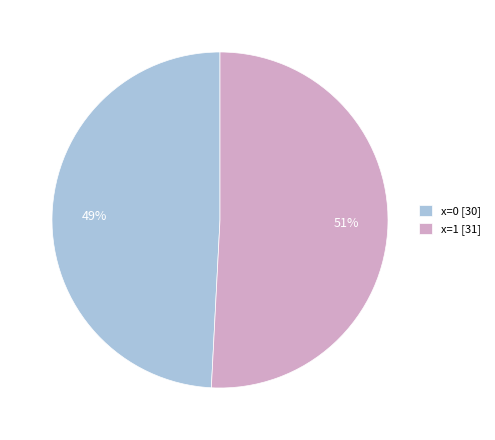

Is the sum of x=1 [31] and x=0 [30] greater than half?

Yes